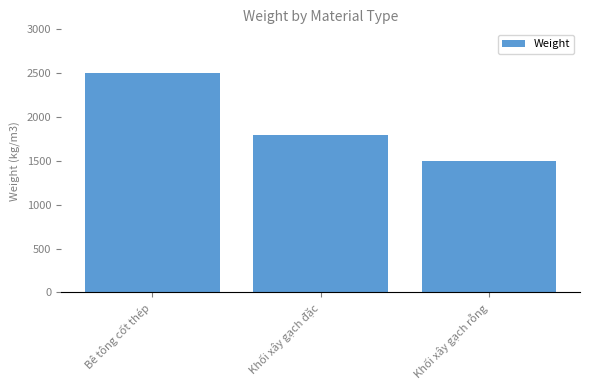

Reading left to right, extract all data points from this chart.

Bê tông cốt thép=2500	Khối xây gạch đặc=1800	Khối xây gạch rỗng=1500